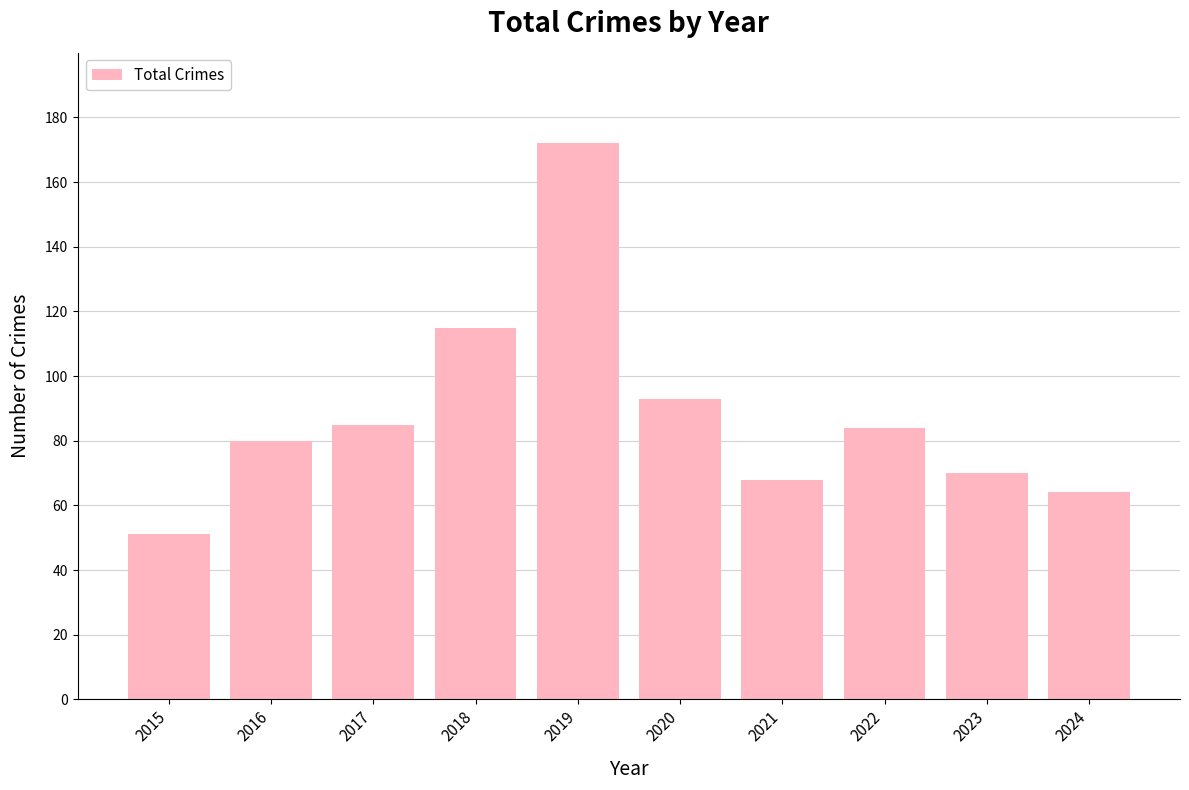

The value at 2016 is 130. True or false?

False